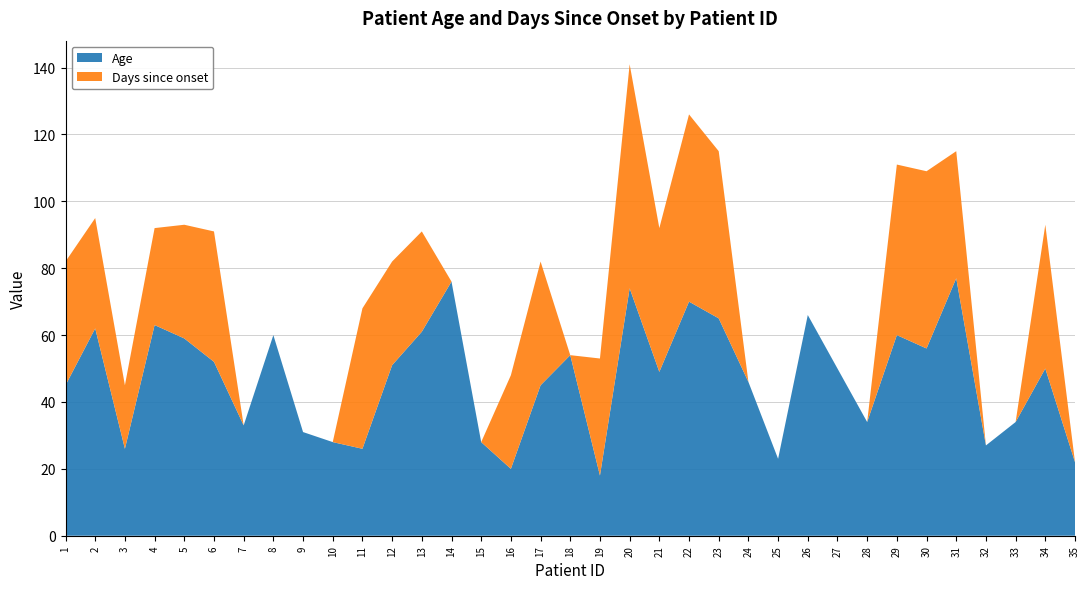

Reading right to left, list all the values displayed in this chart.

Age: 35=22	34=50	33=34	32=27	31=77	30=56	29=60	28=34	27=50	26=66	25=23	24=46	23=65	22=70	21=49	20=74	19=18	18=54	17=45	16=20	15=28	14=76	13=61	12=51	11=26	10=28	9=31	8=60	7=33	6=52	5=59	4=63	3=26	2=62	1=45
Days since onset: 35=0	34=43	33=0	32=0	31=38	30=53	29=51	28=0	27=0	26=0	25=0	24=0	23=50	22=56	21=43	20=67	19=35	18=0	17=37	16=28	15=0	14=0	13=30	12=31	11=42	10=0	9=0	8=0	7=0	6=39	5=34	4=29	3=19	2=33	1=37